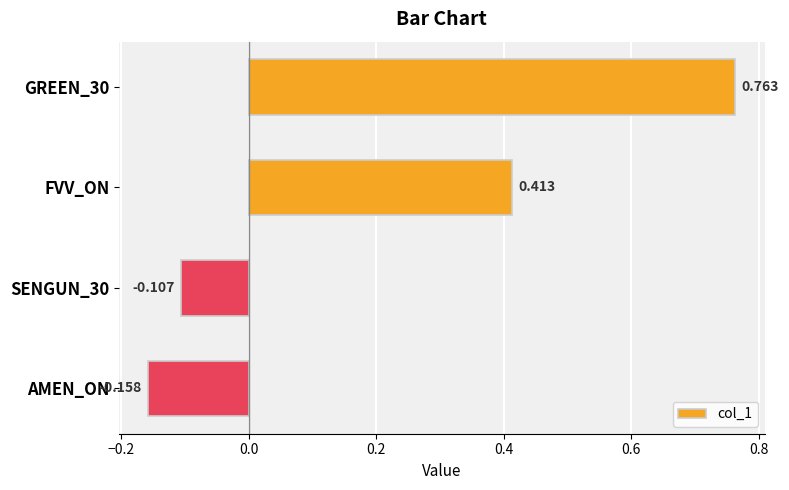

What is the label of the 1st bar from the bottom?

AMEN_ON